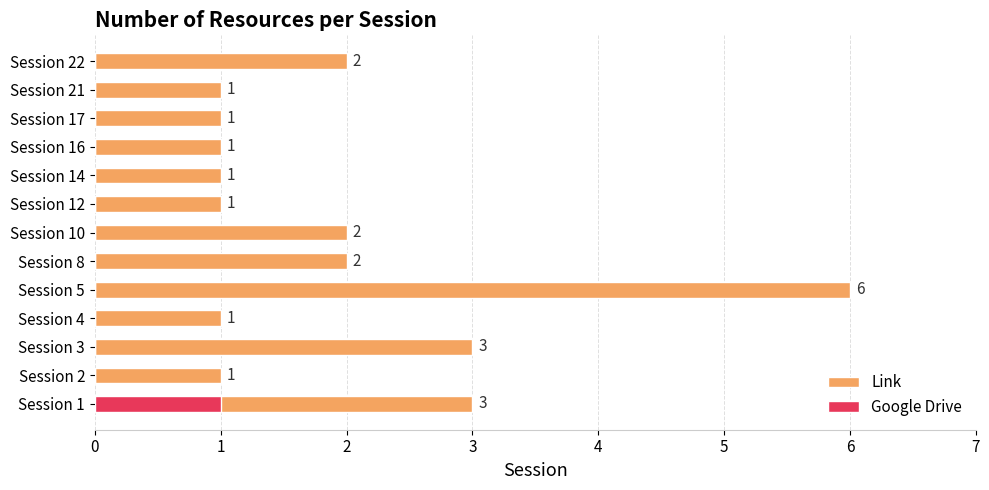

At Session 8, list the series in order from largest to smallest.

Link, Google Drive